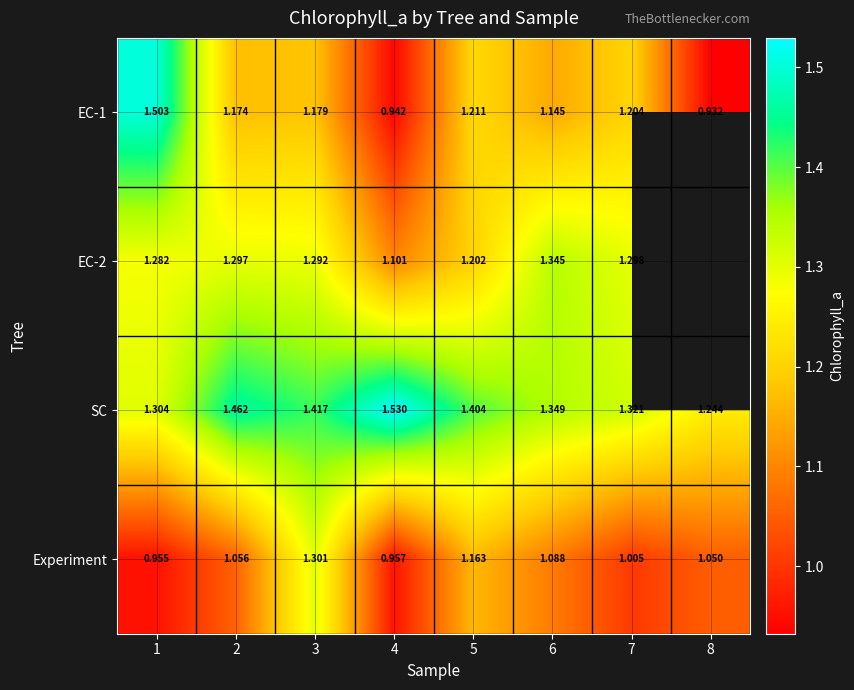

Which label corresponds to the largest value in the chart?

4